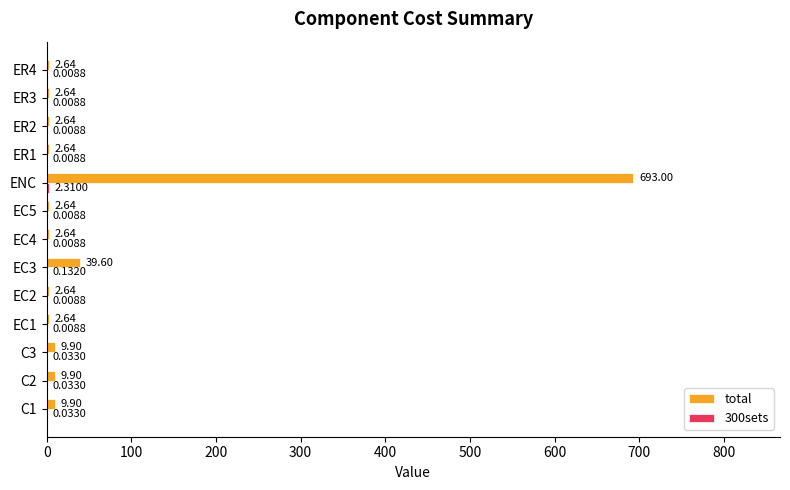

What is the sum of all total values?

783.4